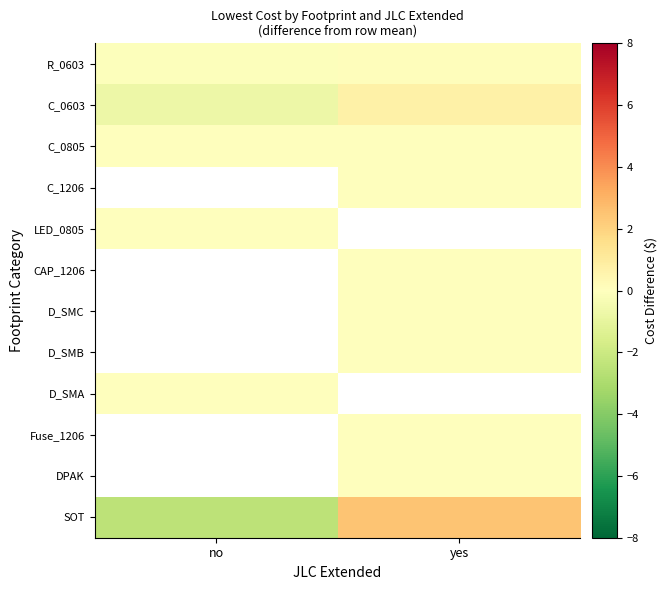

Which series changed the most between no and yes?

SOT